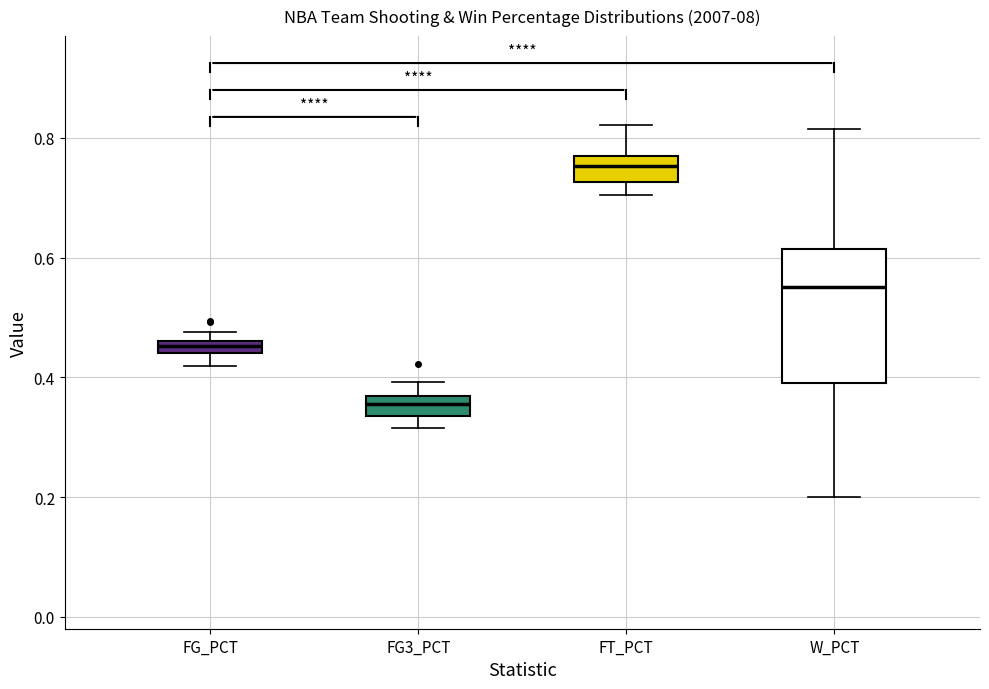

Which box's median line is the lowest?

FG3_PCT